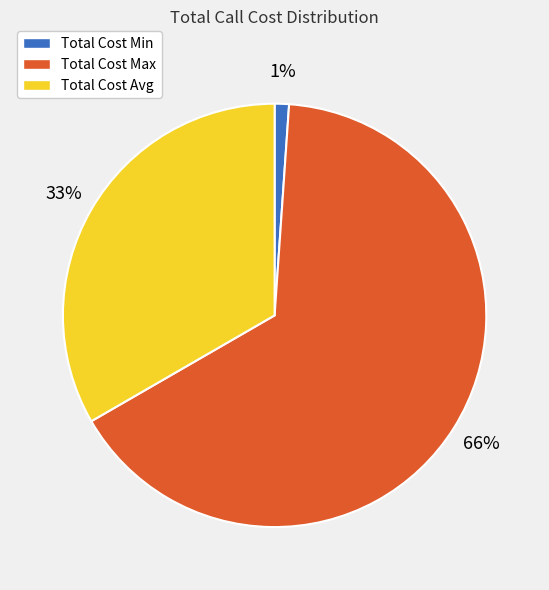

How many slices are in this pie chart?

3